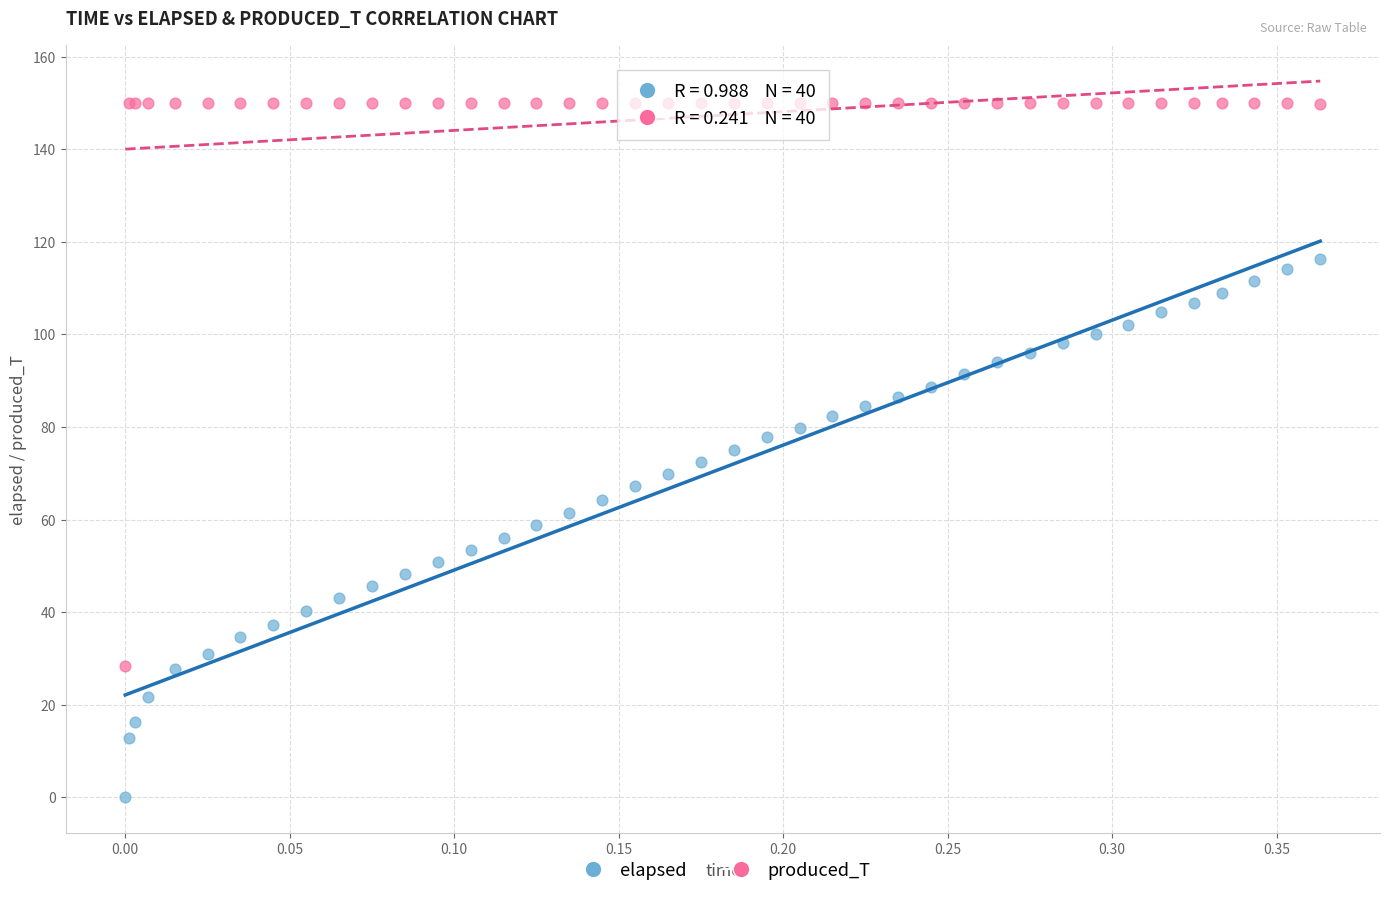

Which series has the widest spread of Y values?

produced_T